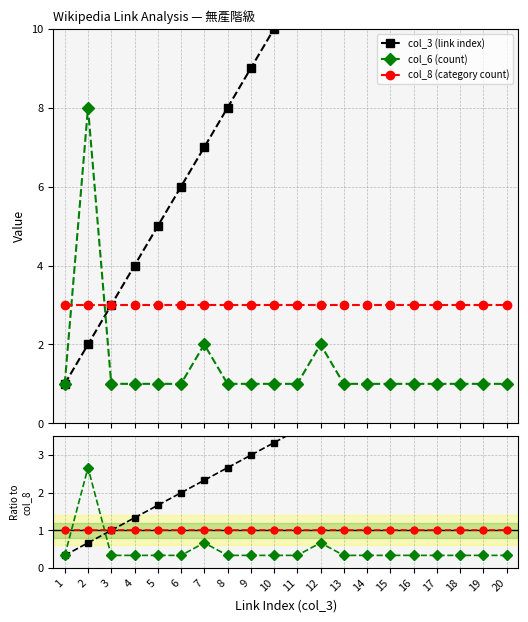

Which series changed the most between 7 and 20?

col_3 (link index)